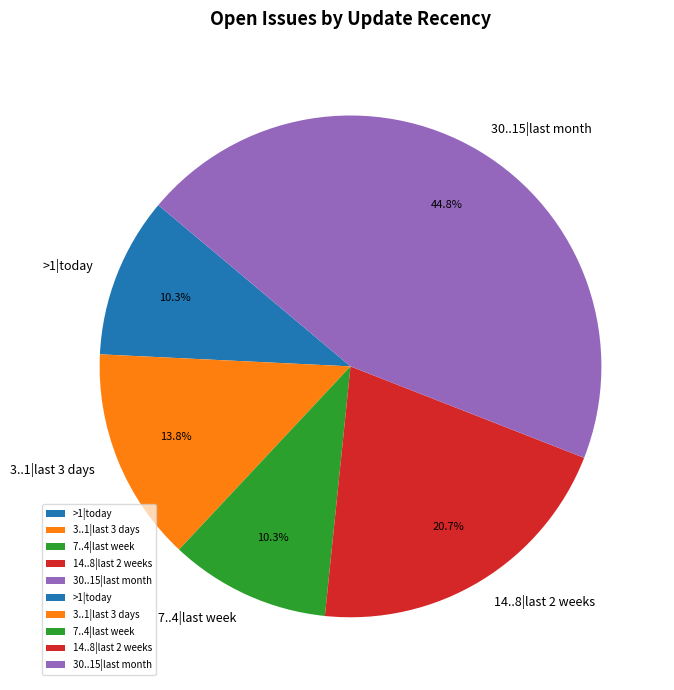

Which slice is the largest?

30..15|last month